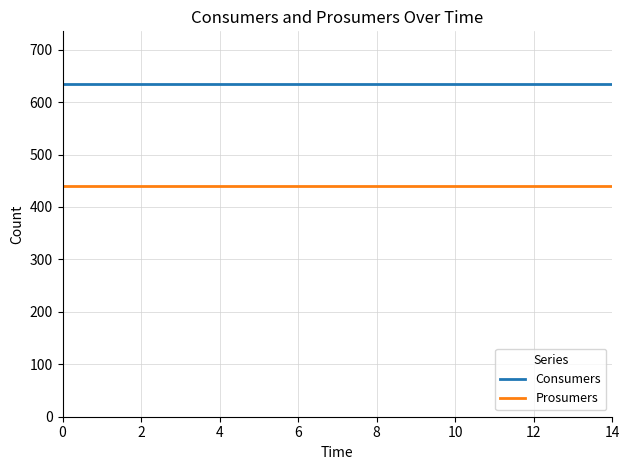

Which series has the largest total across all categories?

Consumers